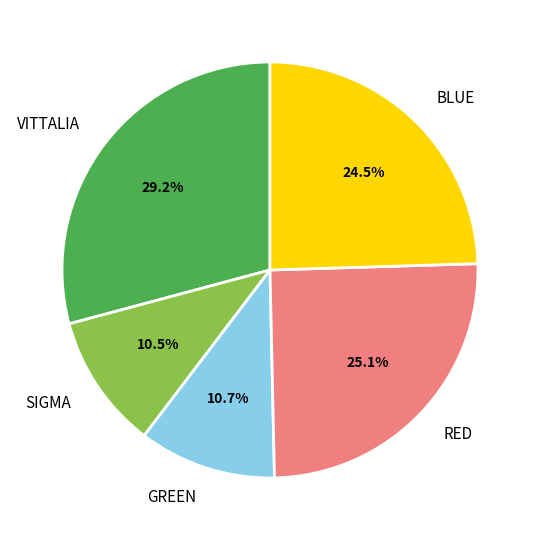

Which category has the biggest portion of the pie?

VITTALIA